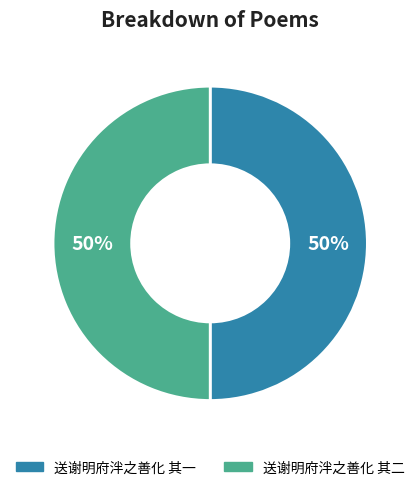

Is it true that 送谢明府泮之善化 其二 is 56% of the pie?

False